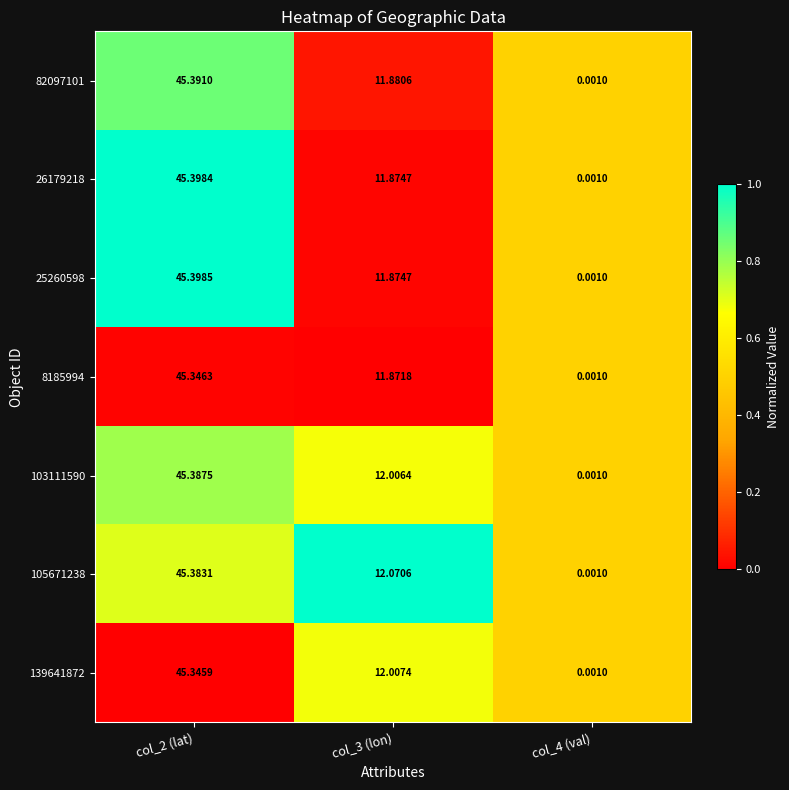

What is the total value across all series at col_3 (lon)?

83.6